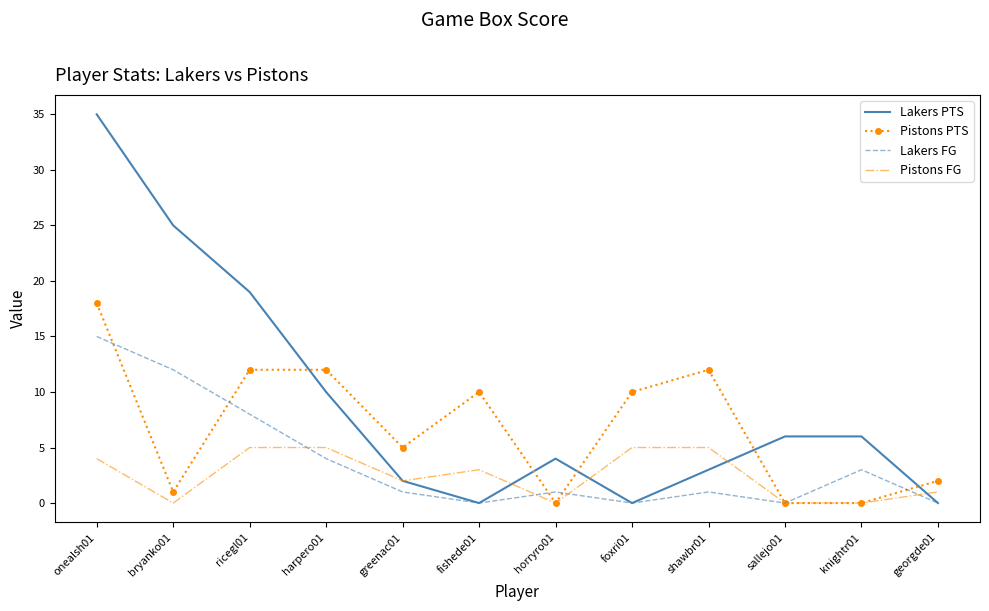

Is the value of Pistons FG at shawbr01 greater than the value of Lakers PTS at knightr01?

No